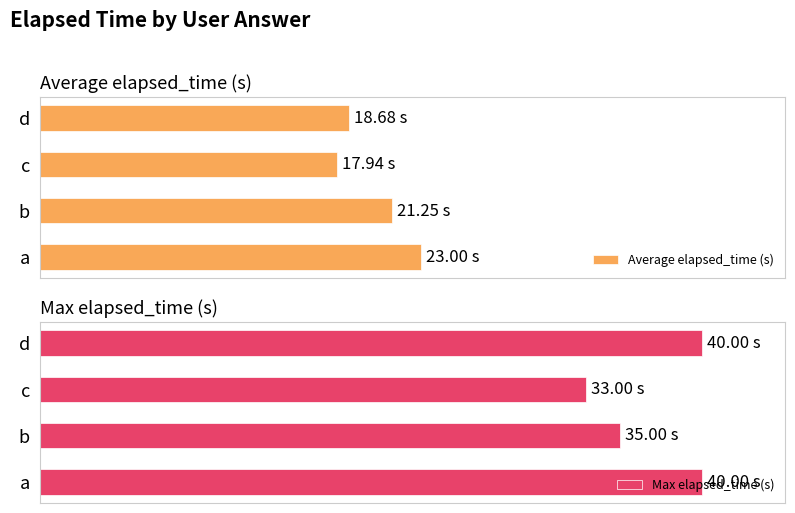

What is the value of the Average elapsed_time (s) bar at the 3rd from the left?

17.9